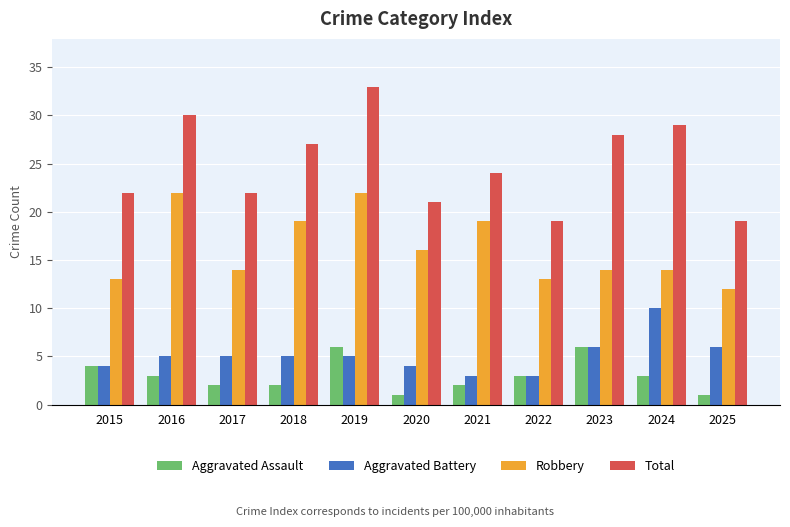

List the series in order of their peak value, highest first.

Total, Robbery, Aggravated Battery, Aggravated Assault